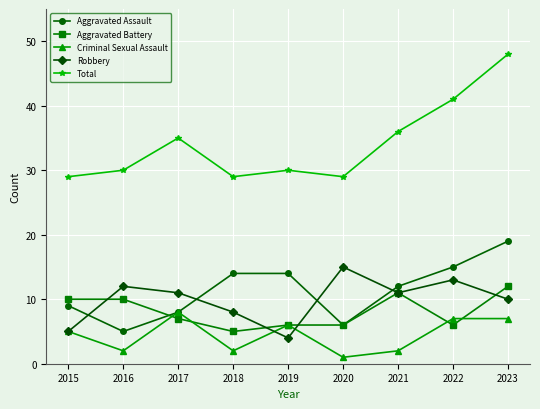

Which category has the lowest value across all series?

2020